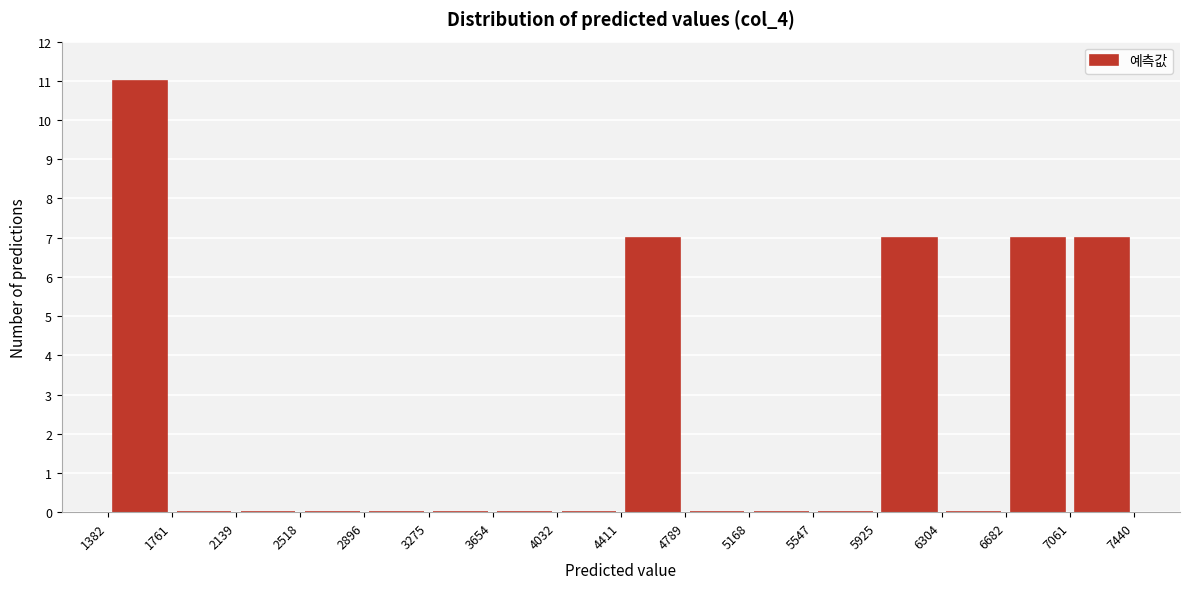

How tall is the bar that spans 6682 to 7061 on the x-axis? The values are not printed on the chart, so give them approximately, as read against the axis.

7